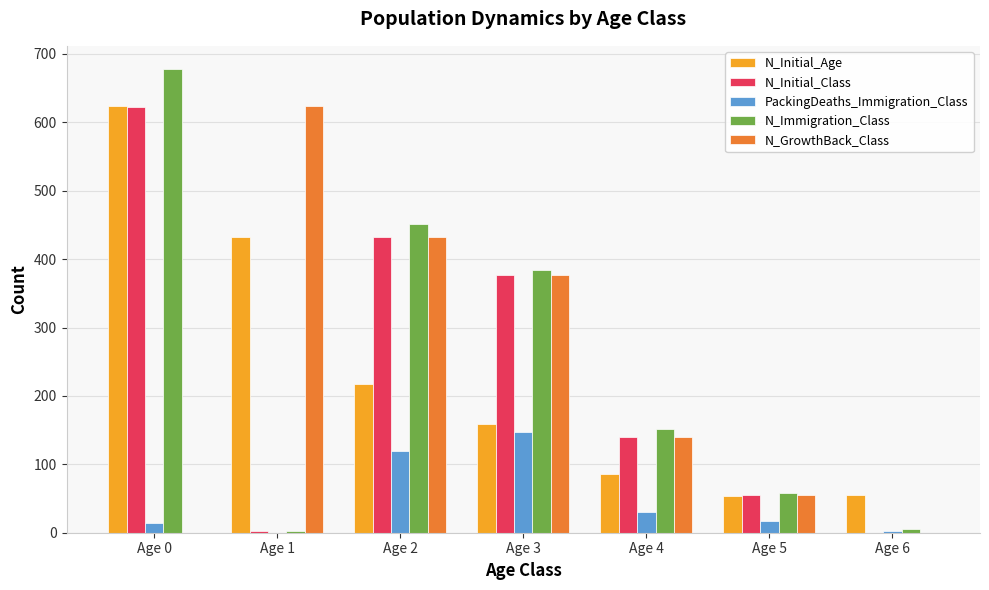

Are the bars grouped side by side (vs. stacked)?

Yes